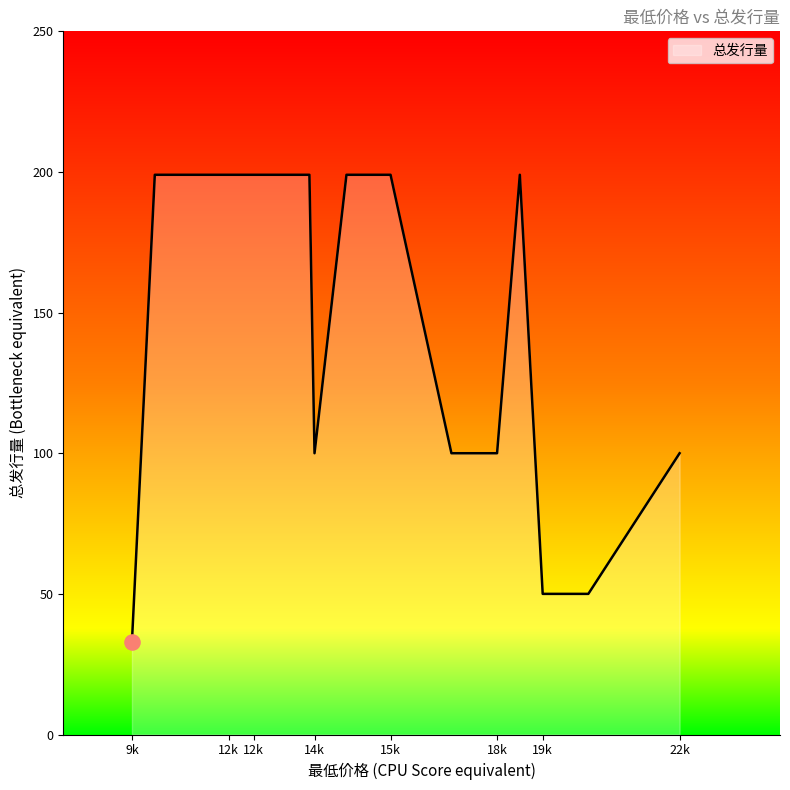

What is the difference between the maximum and minimum values?

166